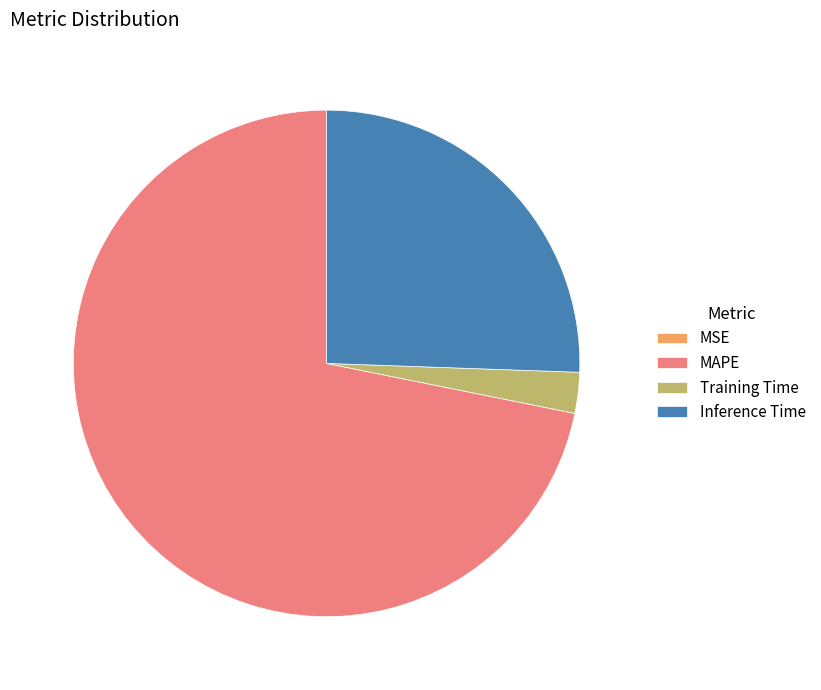

Which has a higher value, Inference Time or MAPE?

MAPE